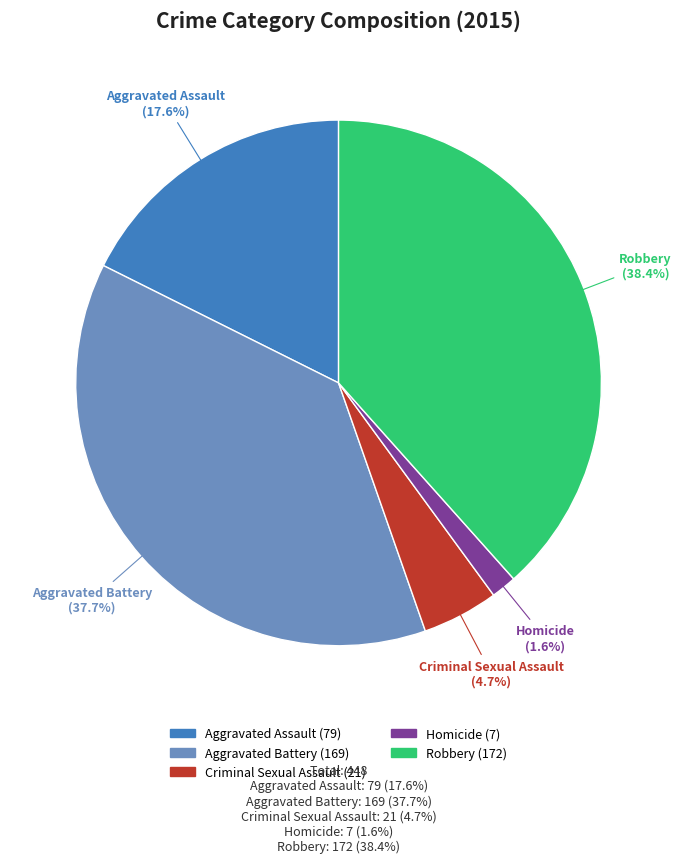

To the nearest percent, what percentage of the pie is Criminal Sexual Assault?

5%